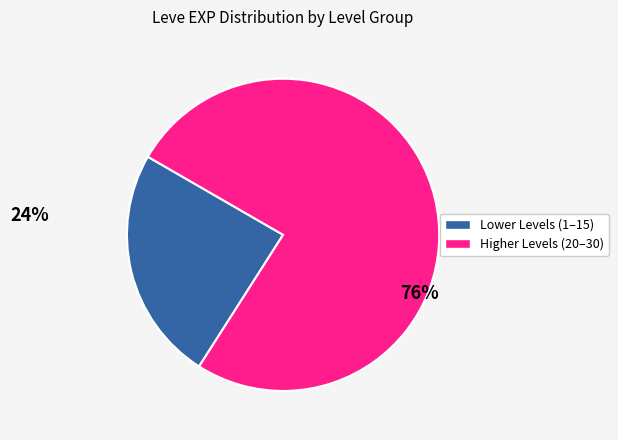

Rank the categories by value from highest to lowest.

Higher Levels (20–30), Lower Levels (1–15)